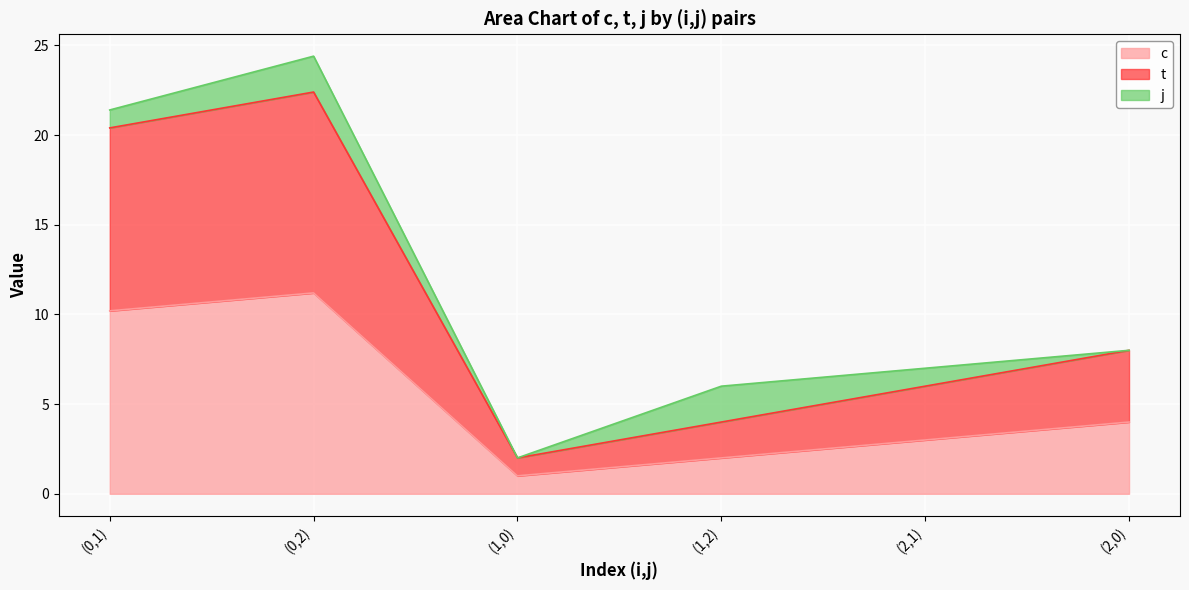

True or false: t has a value of 5.9 at (1,2).

False